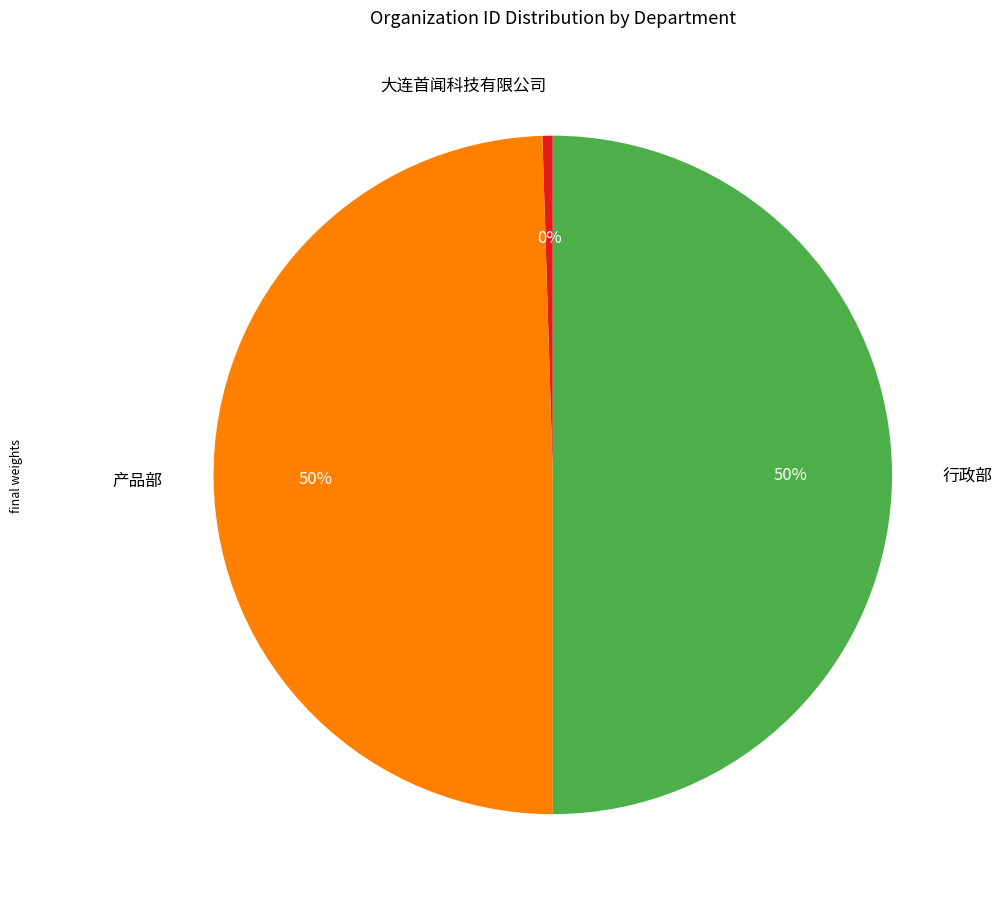

To the nearest percent, what is the average slice percentage?

33%